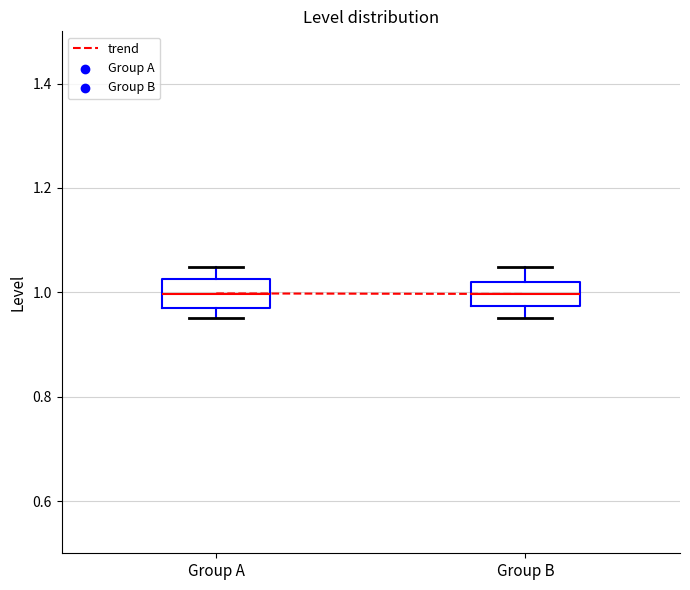

Where is the lower edge of the box for Group B on the y-axis? The values are not printed on the chart, so give them approximately, as read against the axis.

0.98